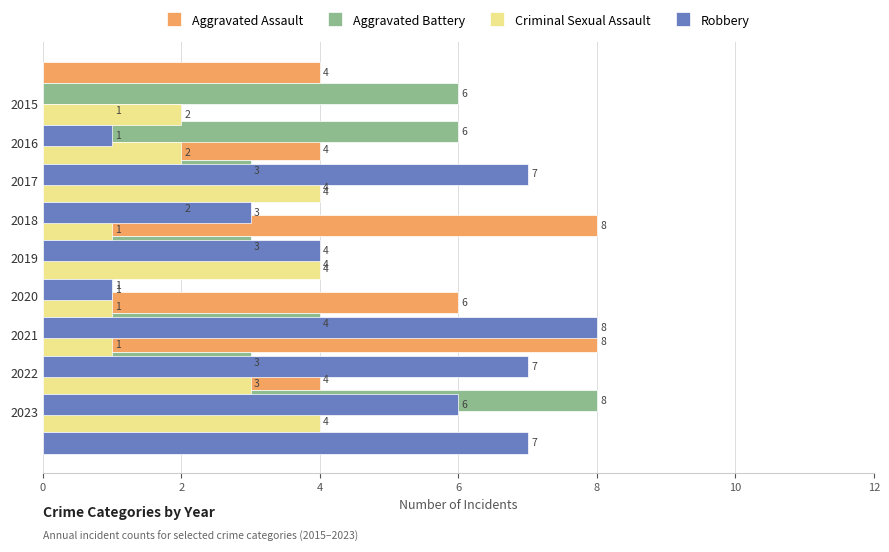

Count the number of categories in the chart.

9